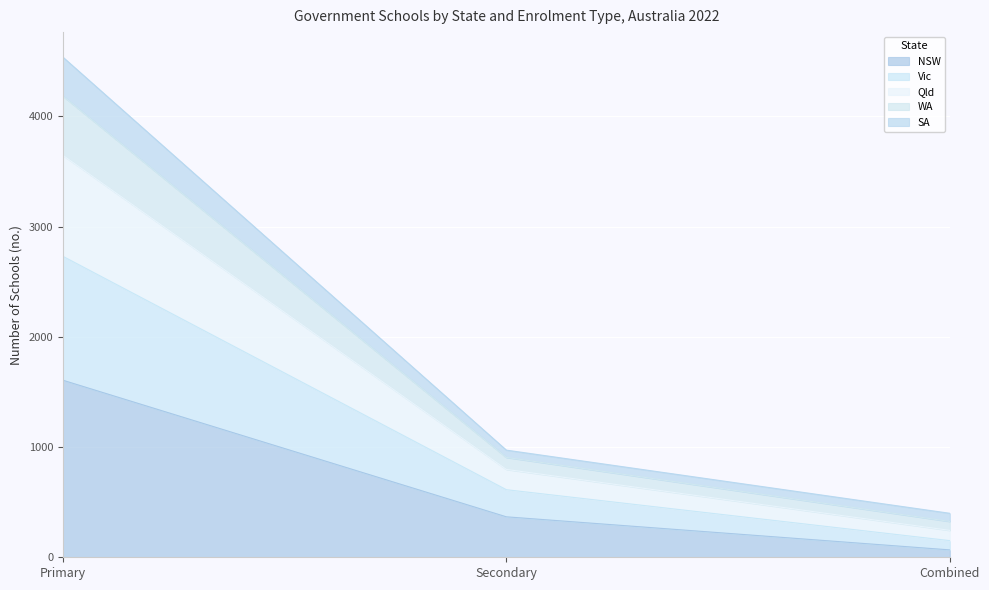

What are all the series names shown in the legend?

NSW, Vic, Qld, WA, SA